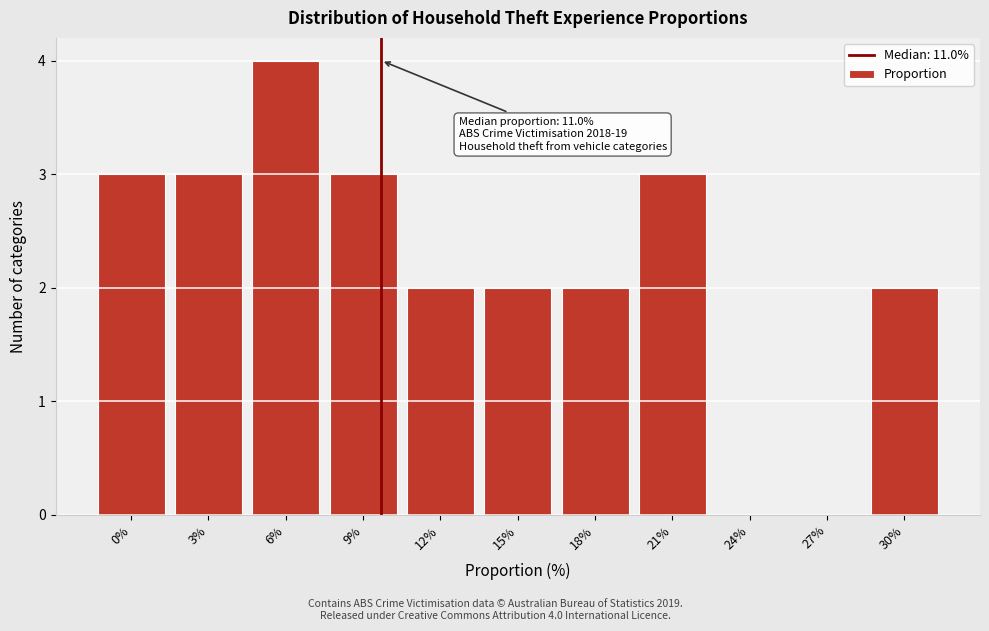

Reading right to left, what are all the values shown in this chart?

30%=2	27%=0	24%=0	21%=3	18%=2	15%=2	12%=2	9%=3	6%=4	3%=3	0%=3